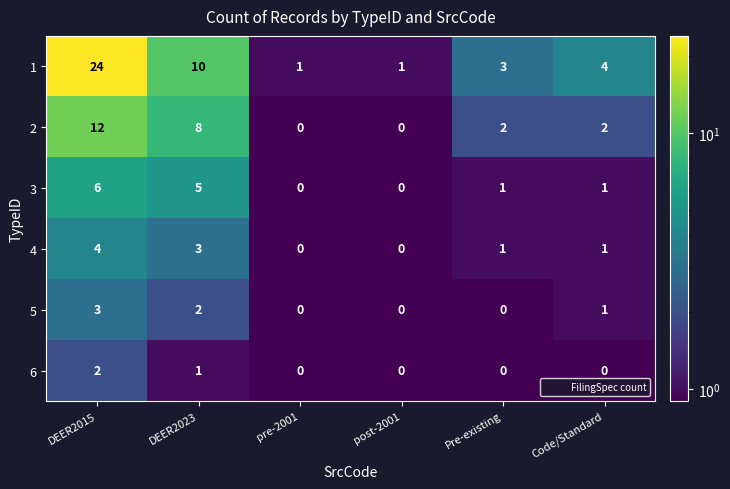

What is the maximum value shown in the chart?

24